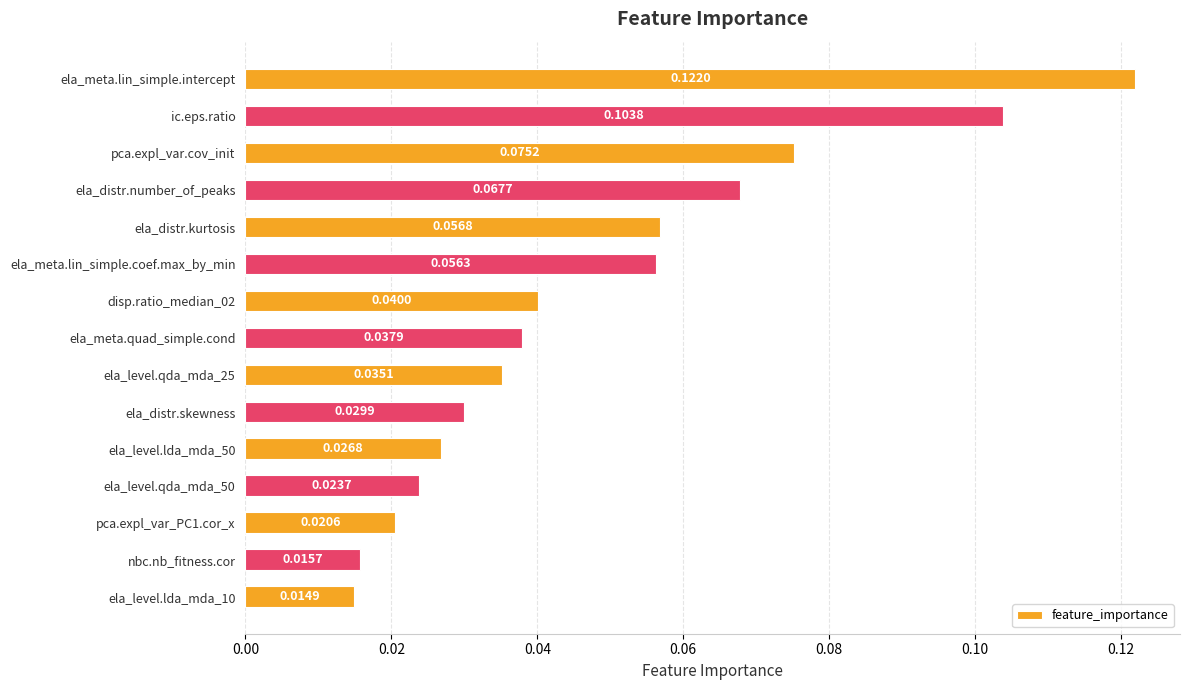

Rank the categories by value from highest to lowest.

ela_meta.lin_simple.intercept, ic.eps.ratio, pca.expl_var.cov_init, ela_distr.number_of_peaks, ela_distr.kurtosis, ela_meta.lin_simple.coef.max_by_min, disp.ratio_median_02, ela_meta.quad_simple.cond, ela_level.qda_mda_25, ela_distr.skewness, ela_level.lda_mda_50, ela_level.qda_mda_50, pca.expl_var_PC1.cor_x, nbc.nb_fitness.cor, ela_level.lda_mda_10